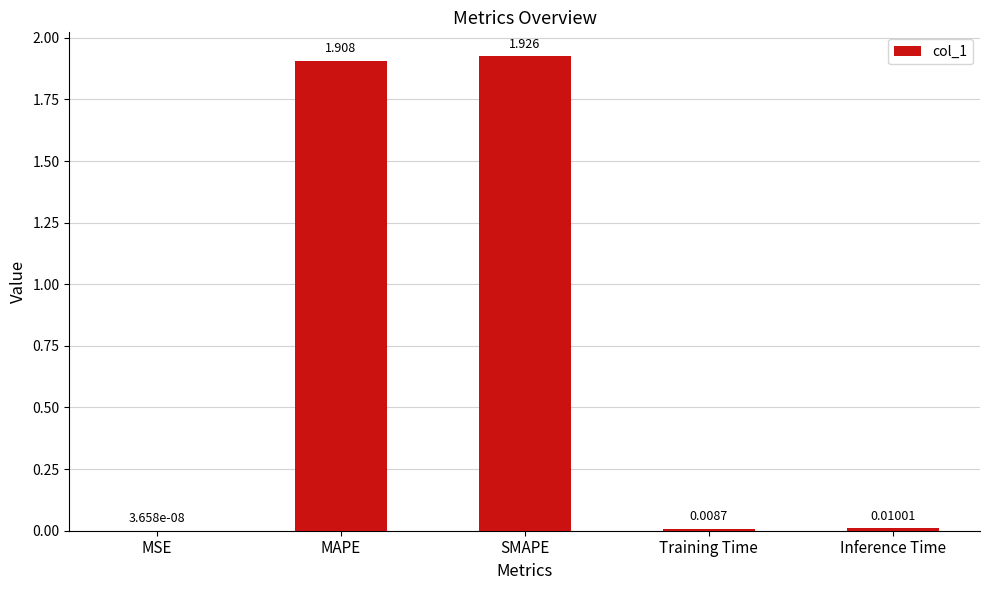

At which category does the chart reach its peak across all series?

SMAPE